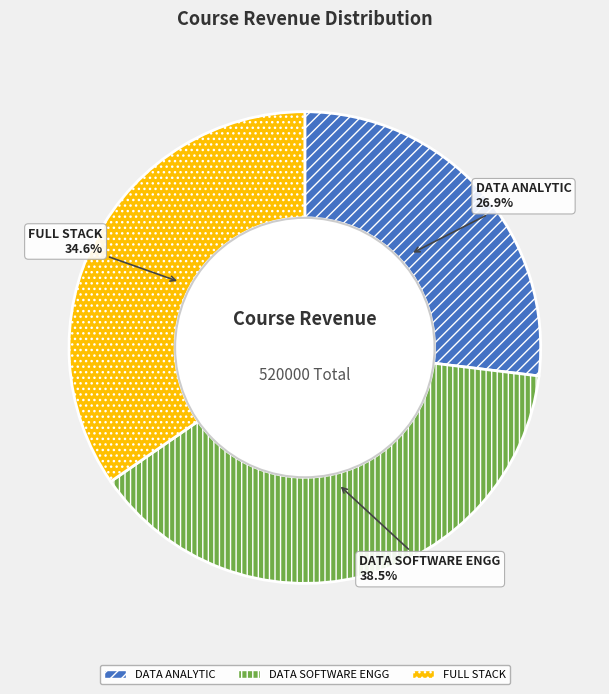

Does FULL STACK represent more than half of the total?

No